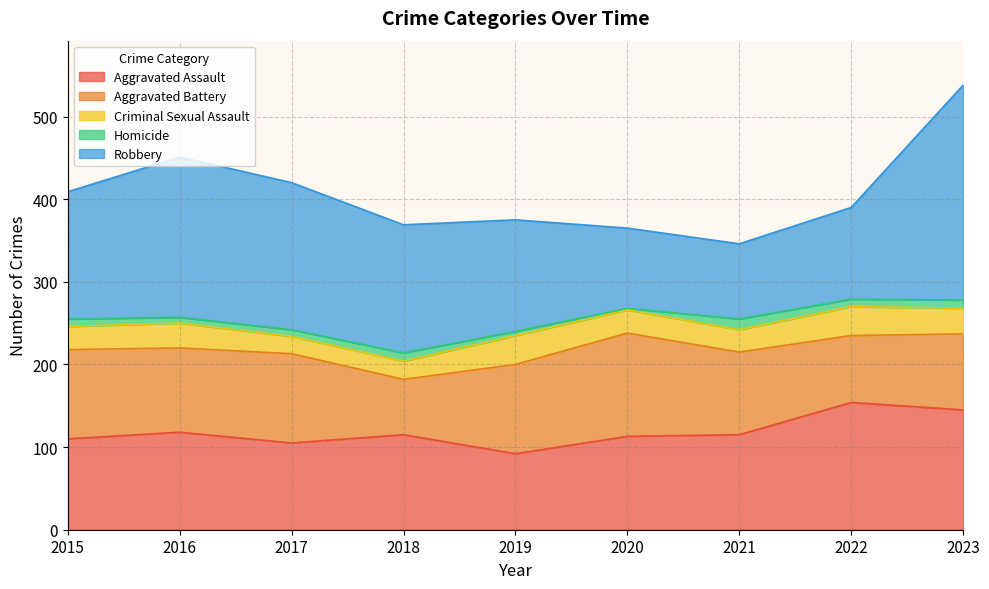

At which label does Aggravated Battery reach its minimum?

2018